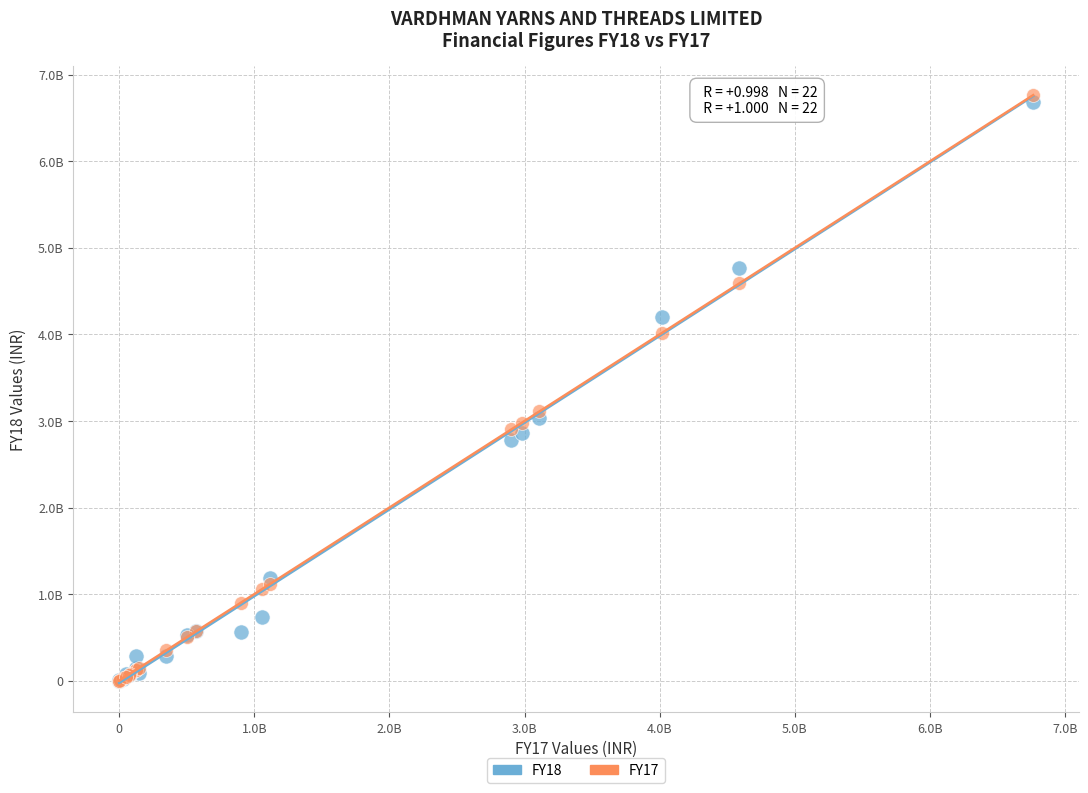

Which series has the largest Y range (max minus min)?

FY17